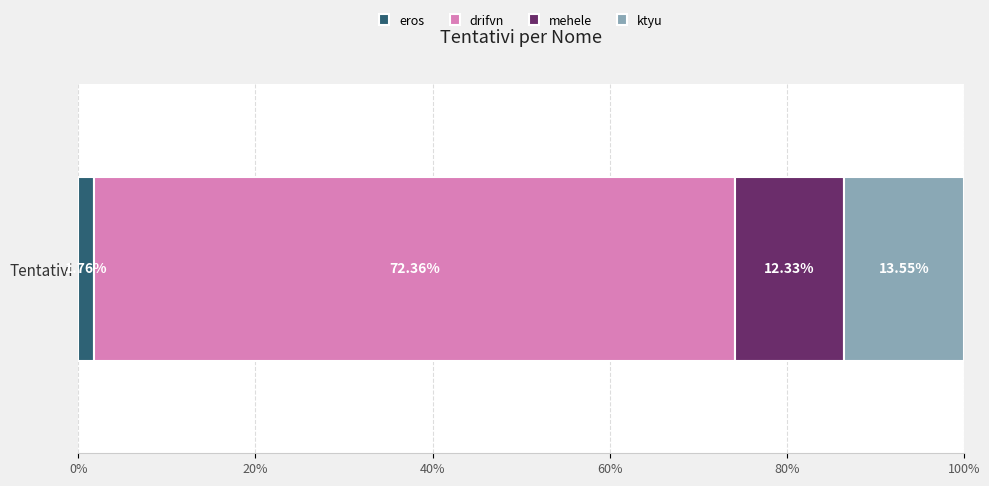

Count the number of data series in this chart.

4